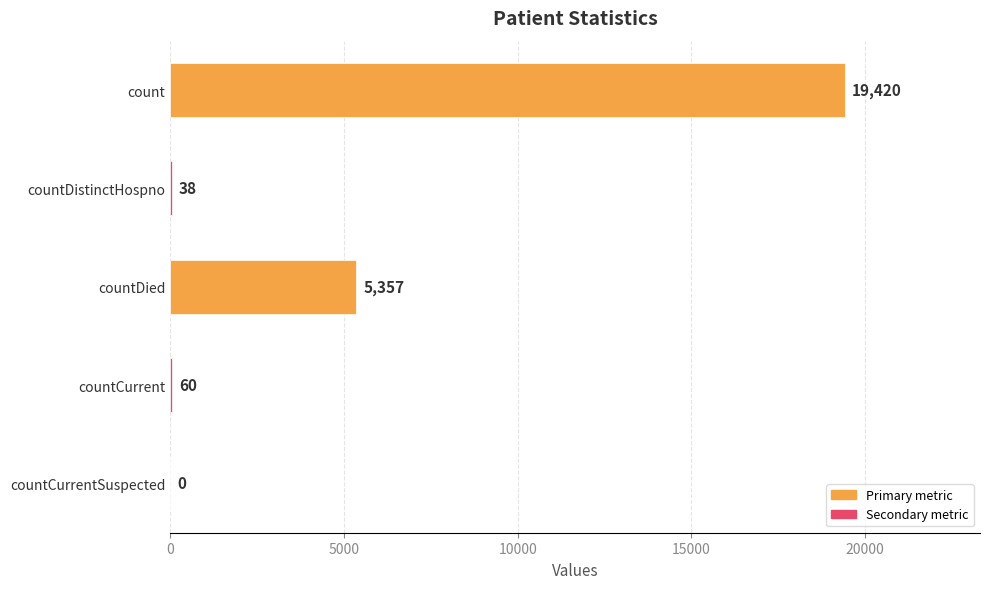

What is the maximum value shown in the chart?

19420